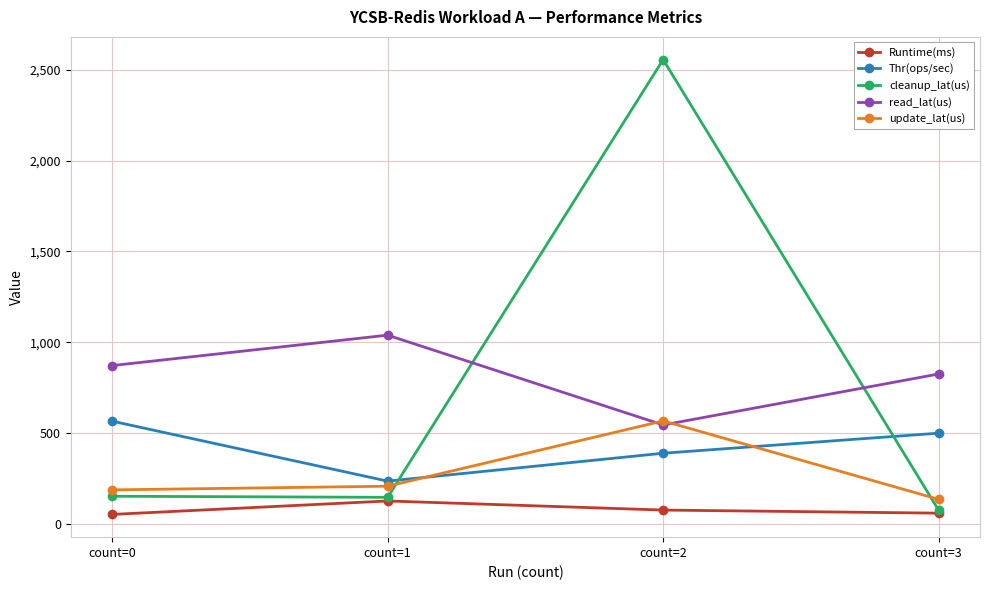

True or false: update_lat(us) and read_lat(us) cross at least once.

True